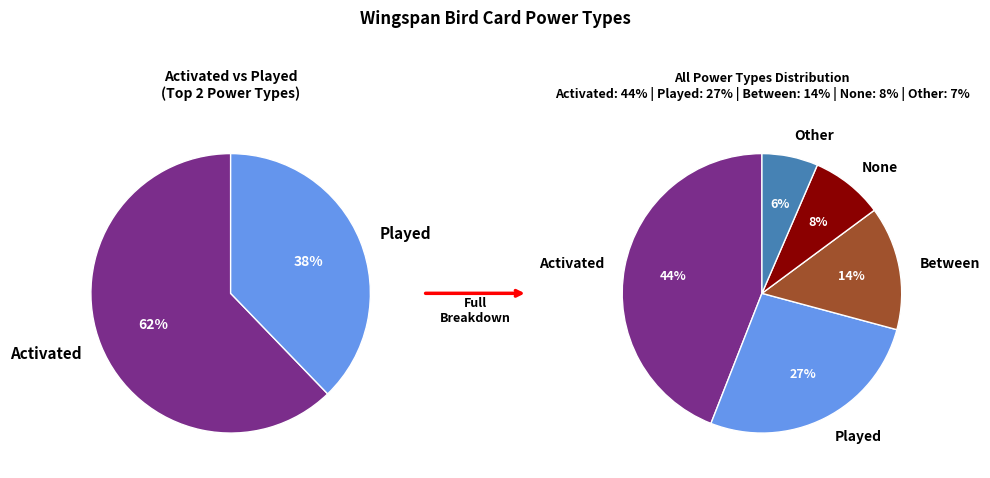

Which slice is the largest?

Activated